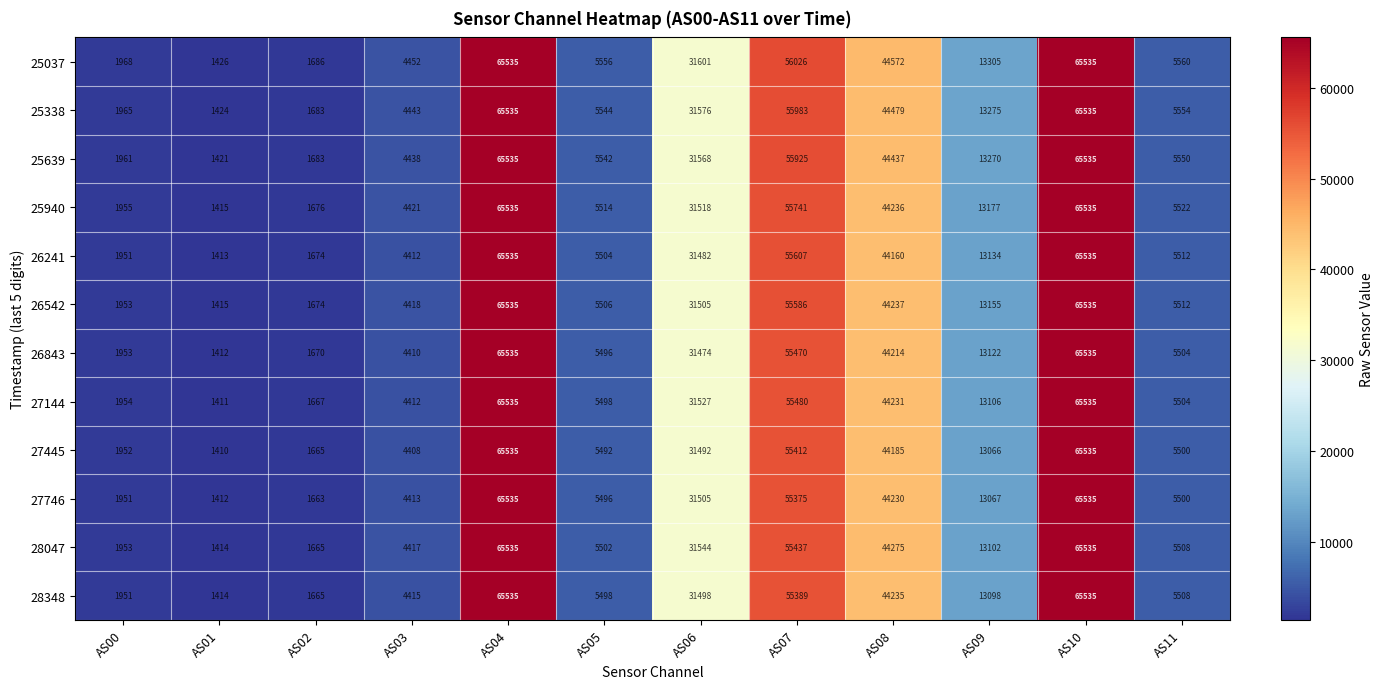

Read the 26542 value at AS06.

31505